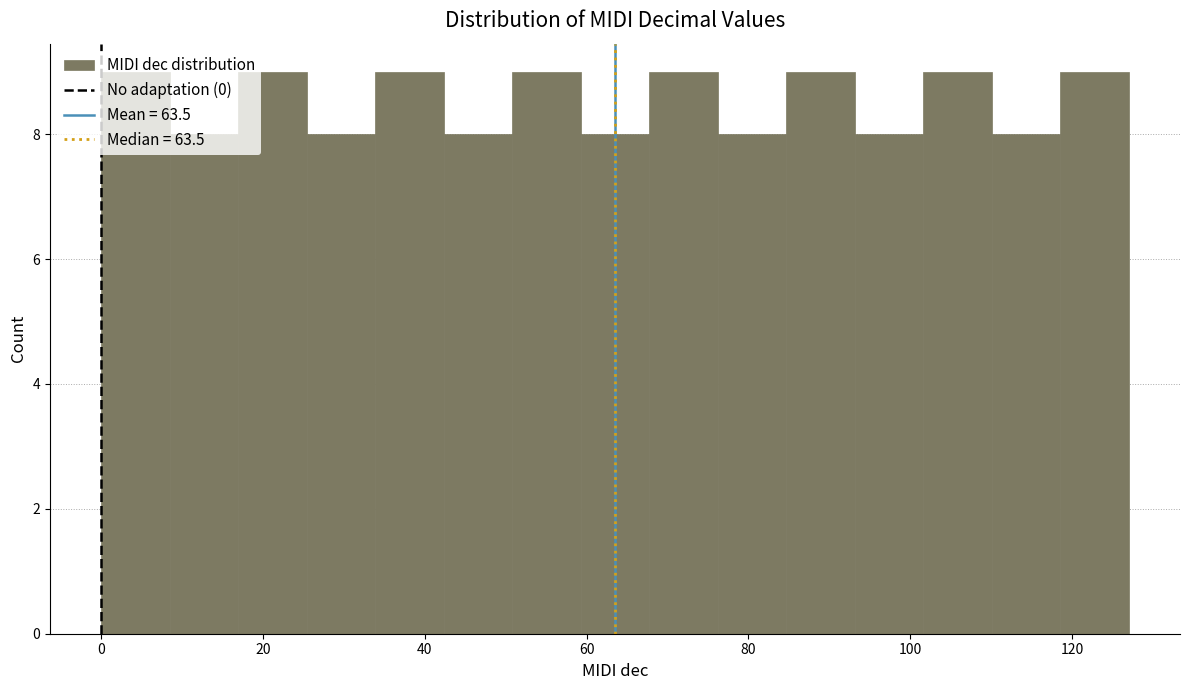

How tall is the bar that spans 26 to 34 on the x-axis? Neither the bar edges nor the heights are printed on the chart, so give them approximately, as read against the axes.

8